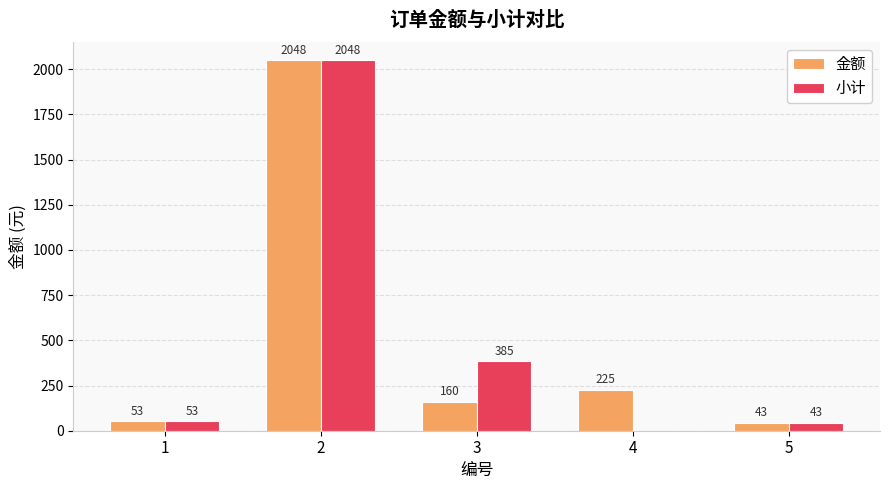

The 小计 series shows 464.2 at 2. True or false?

False